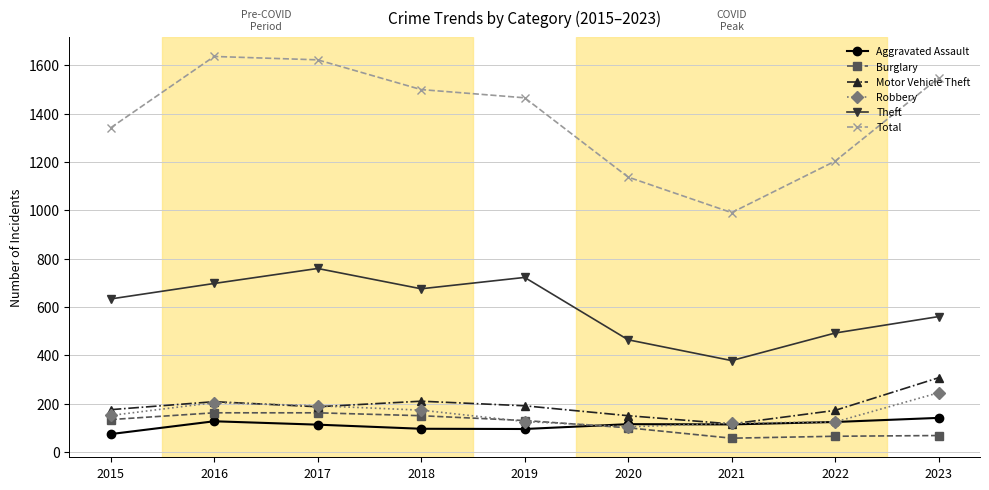

True or false: Total and Robbery intersect in this chart.

False